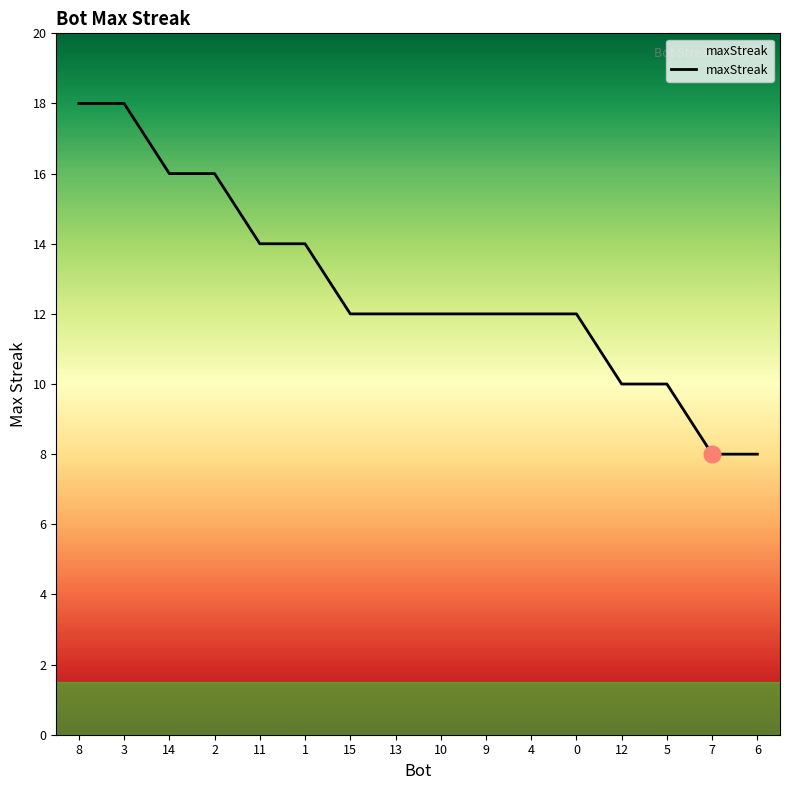

The value at 12 is 17. True or false?

False